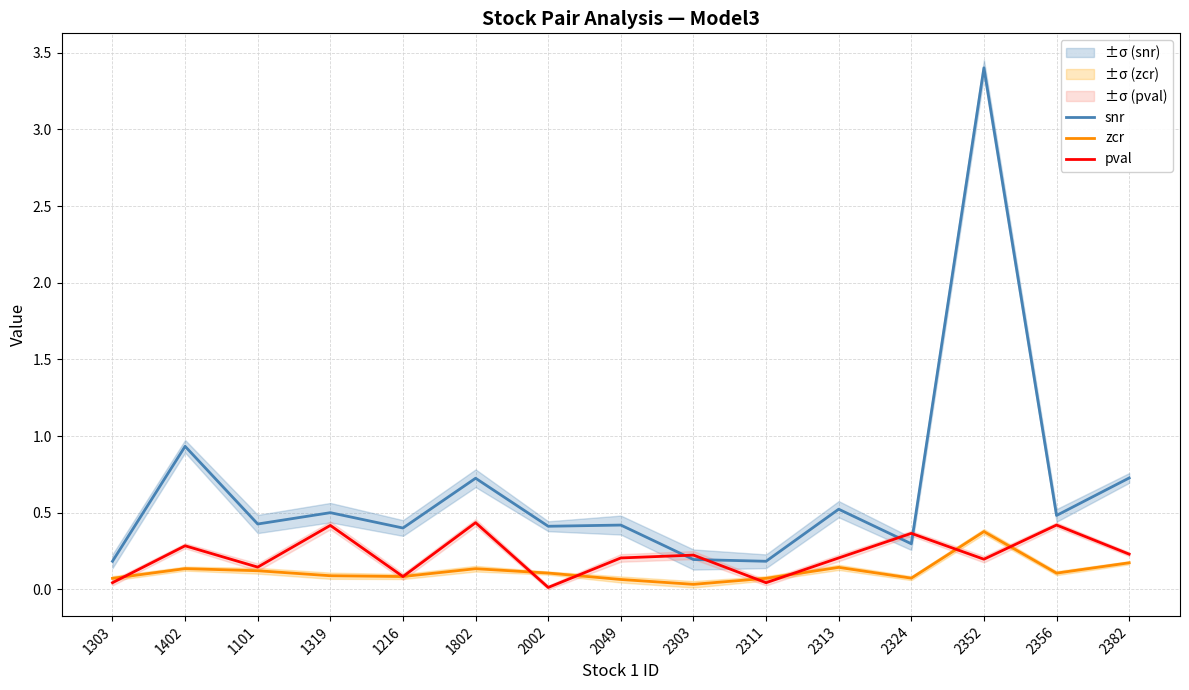

True or false: pval and zcr intersect in this chart.

True